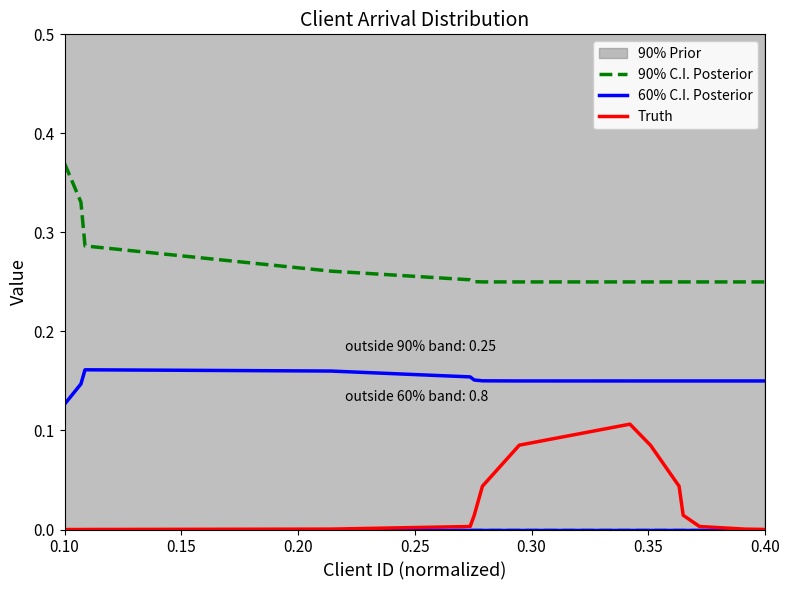

True or false: Truth and 60% C.I. Posterior cross at least once.

False